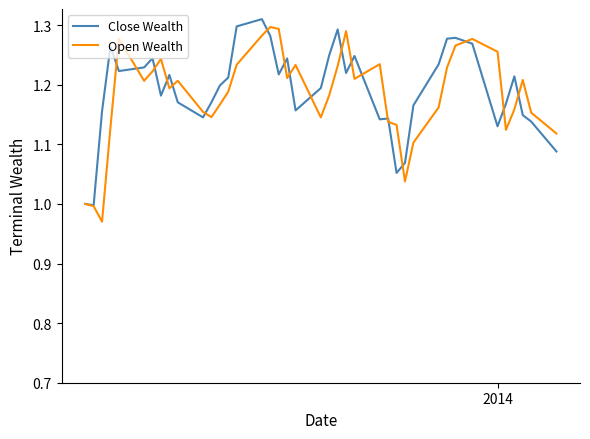

How many lines are shown in the chart?

2